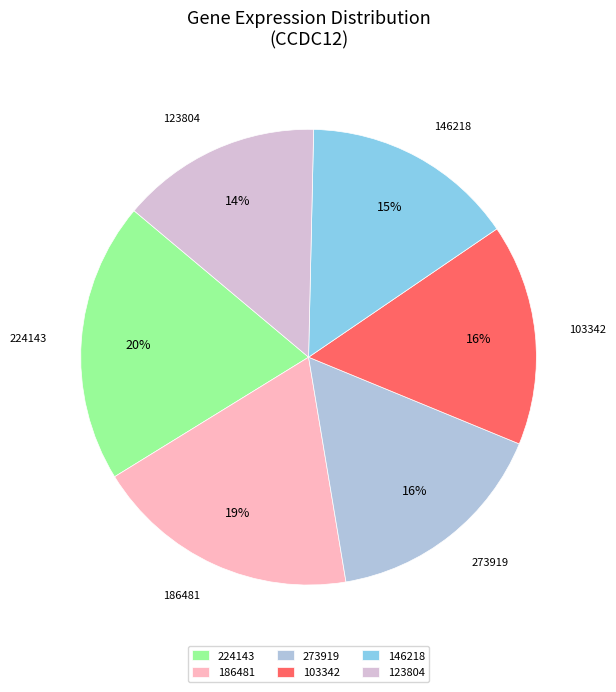

To the nearest percent, what portion does 273919 represent?

16%